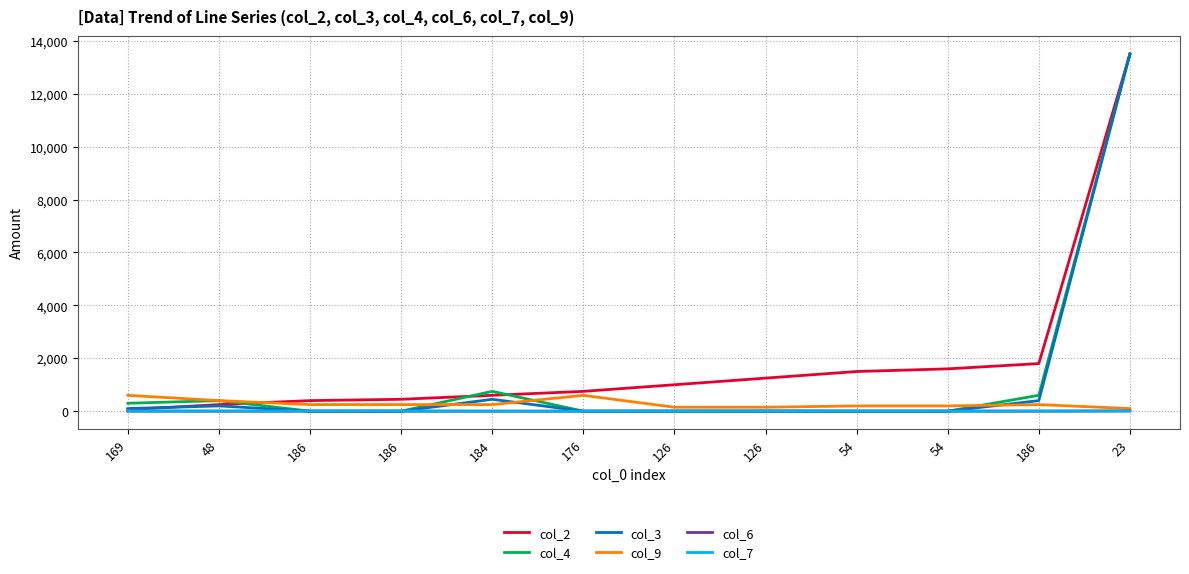

True or false: col_9 and col_6 intersect in this chart.

False